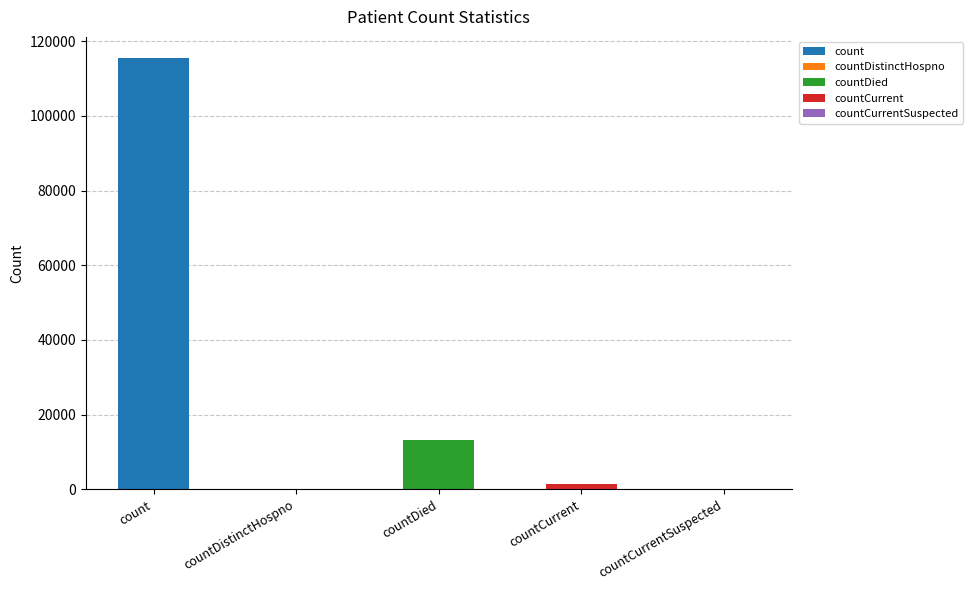

Reading right to left, what are all the values shown in this chart?

0	1383	13343	0	115379